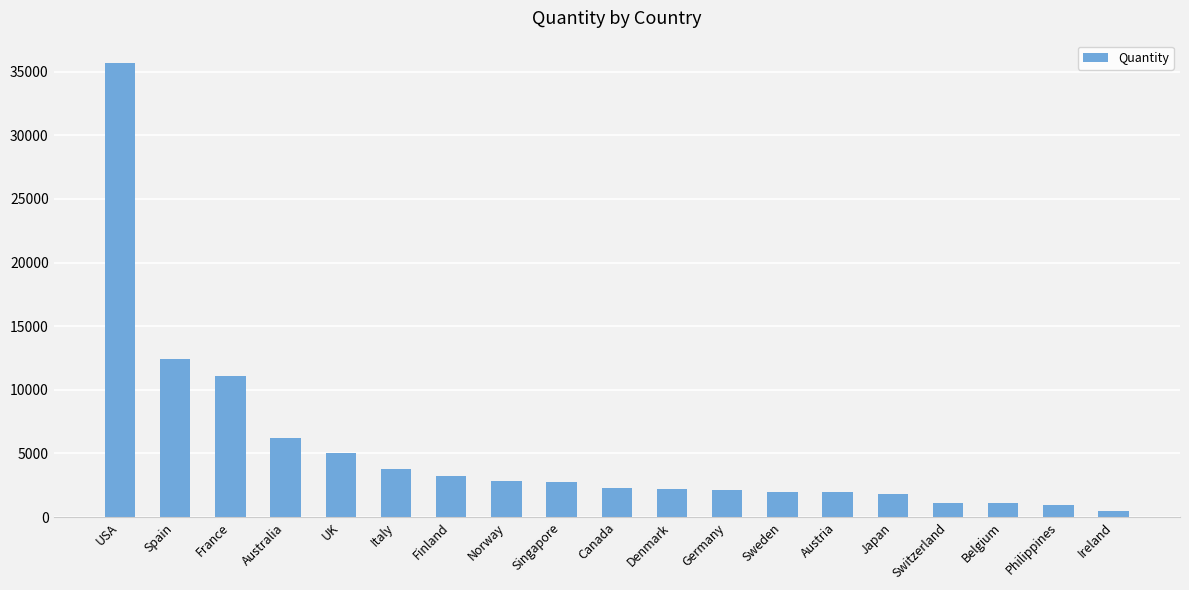

Between Finland and Norway, which is larger?

Finland